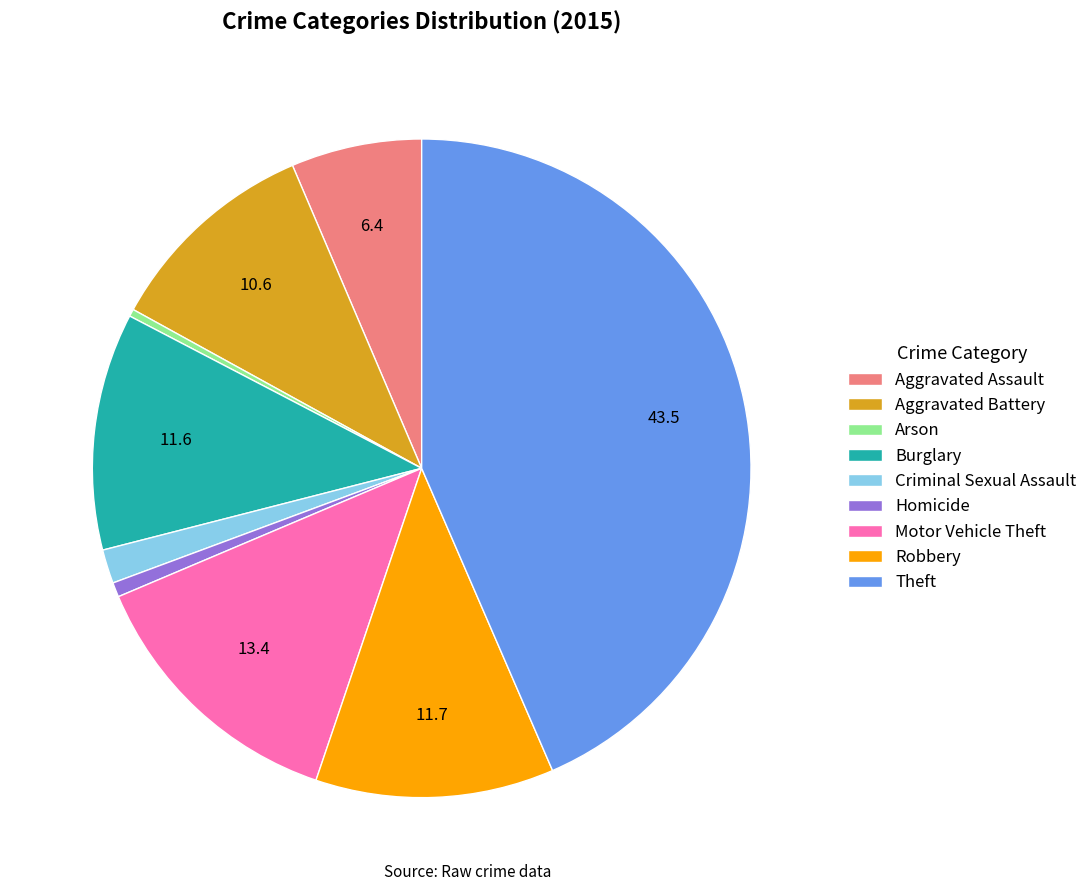

Is there any slice that represents more than half of the pie?

No